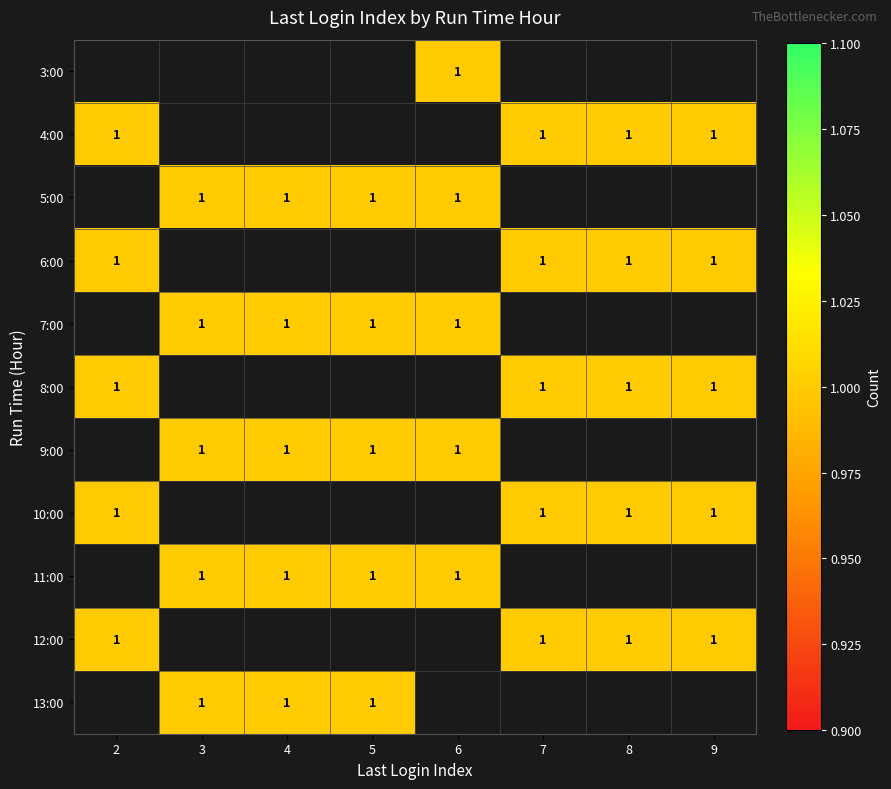

What is the maximum value shown in the chart?

1.0